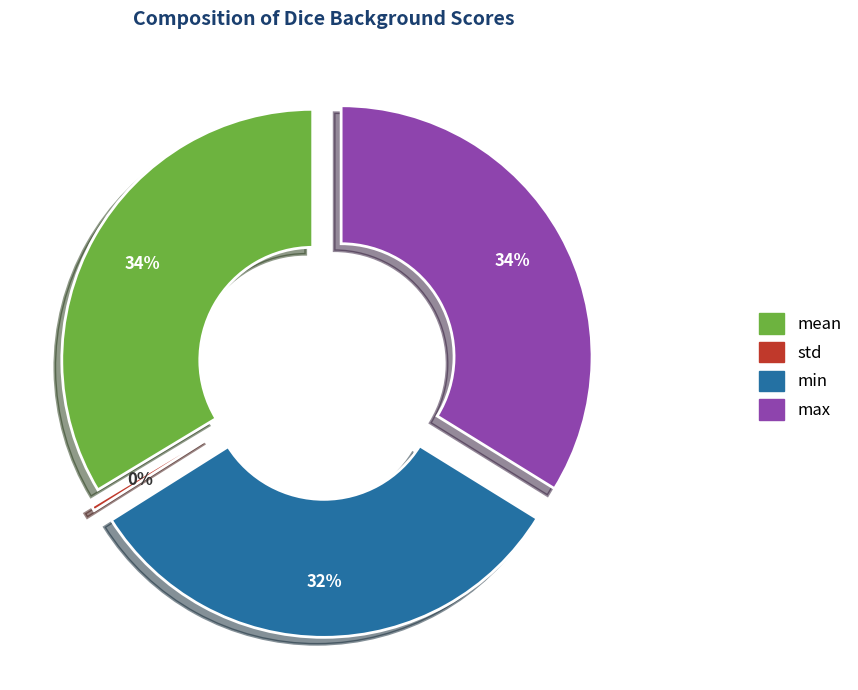

Which slice is the largest?

max